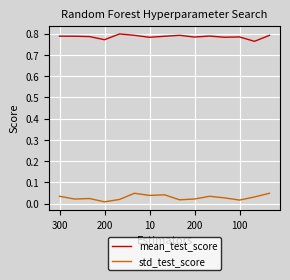

True or false: mean_test_score and std_test_score intersect in this chart.

False